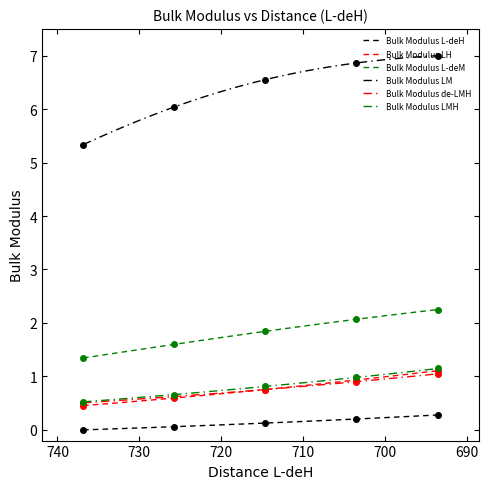

Which series has the largest range (max minus min)?

Bulk Modulus LM